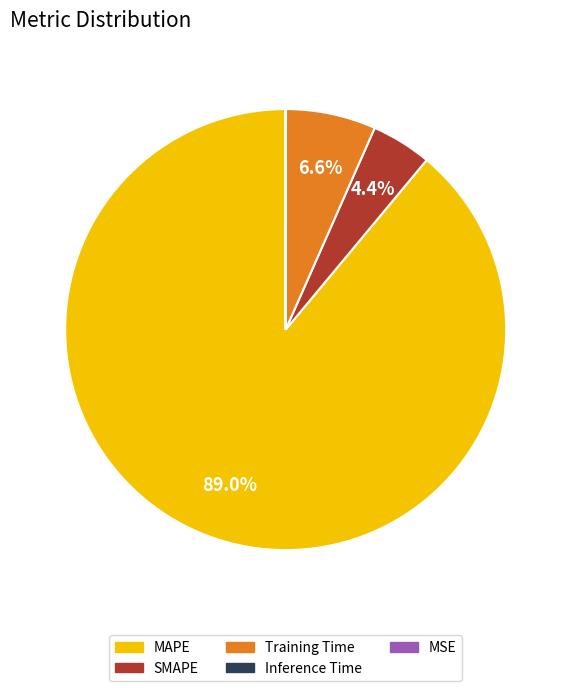

What is the largest slice in the pie chart?

MAPE